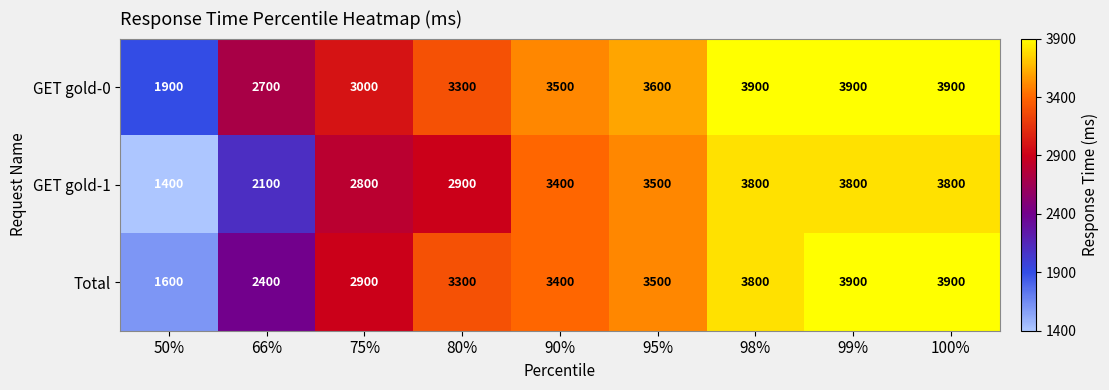

Which category has the lowest value across all series?

50%